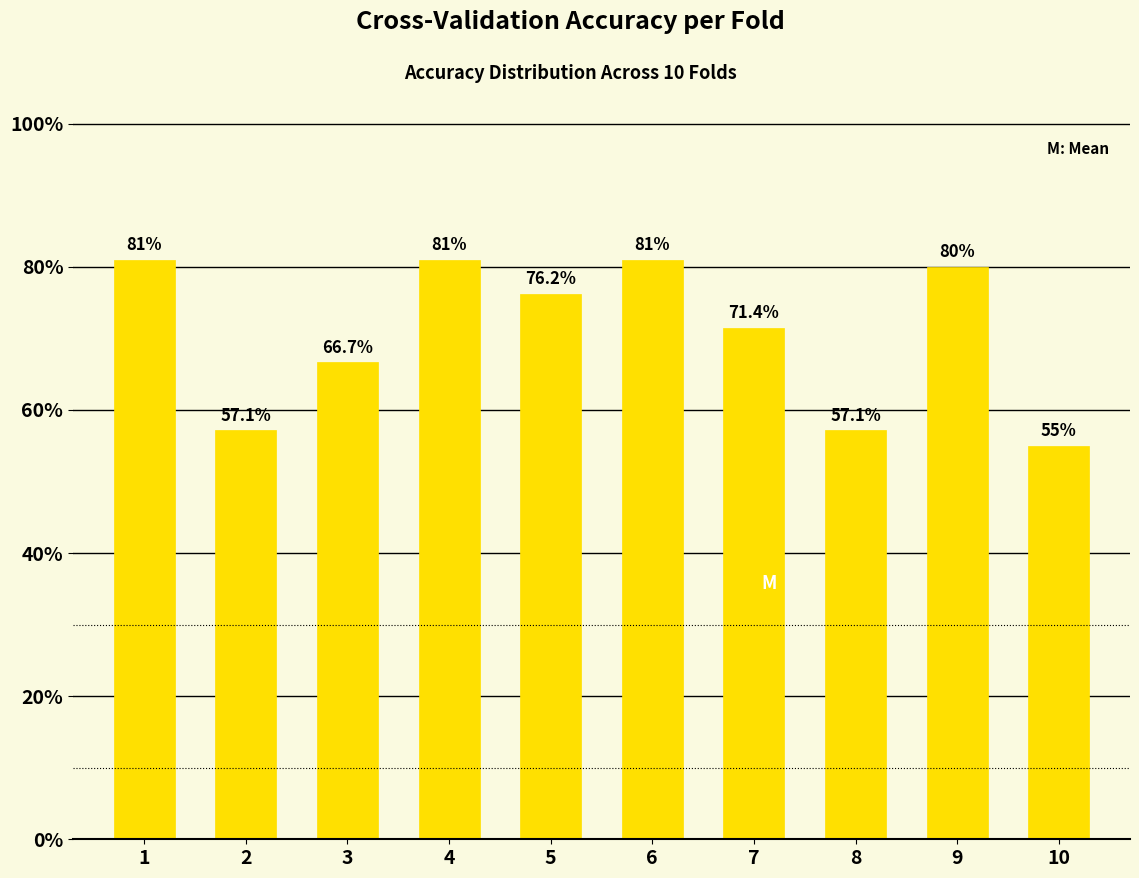

What is the value of the 6th bar from the left?

0.8